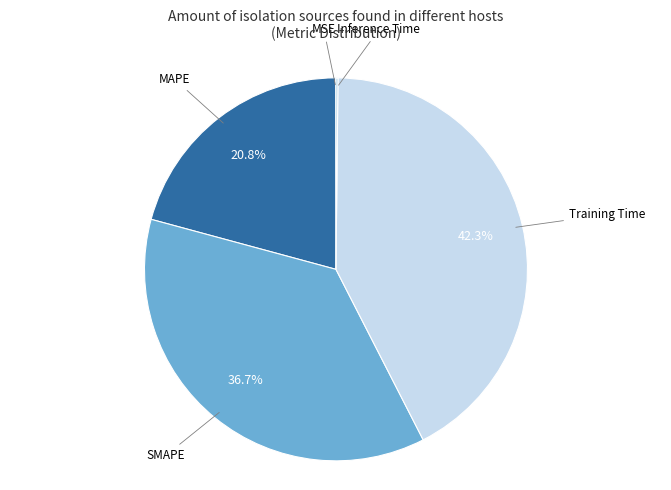

Does SMAPE represent more than half of the total?

No